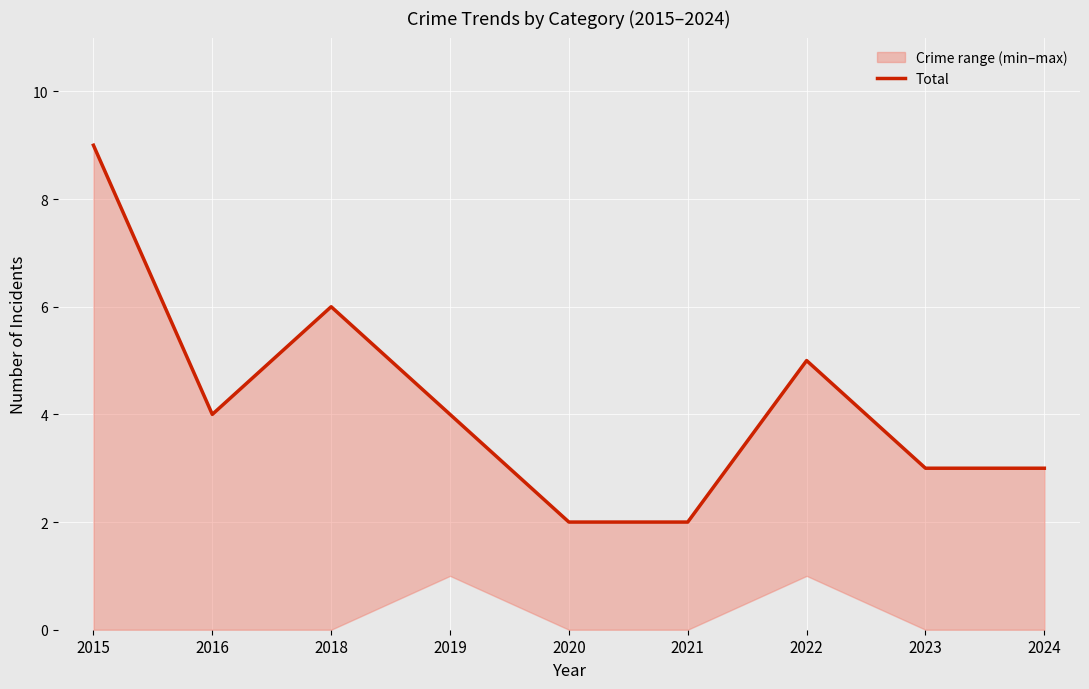

What is the approximate value at 2024?

3